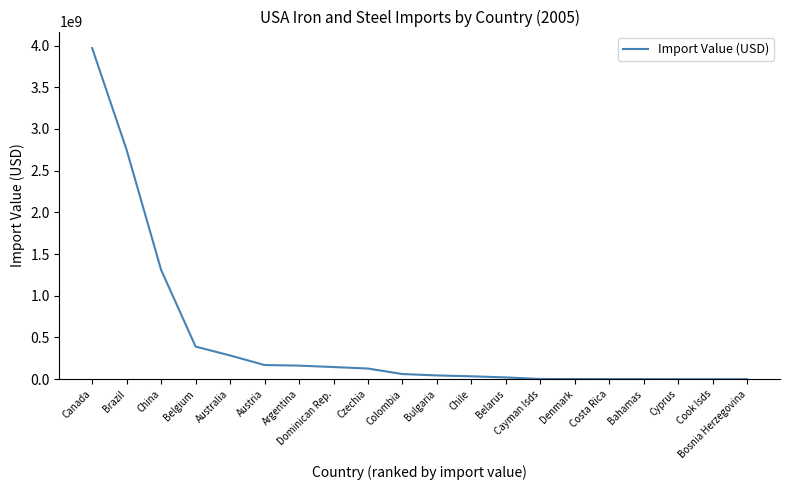

Does the chart have visible grid lines?

No